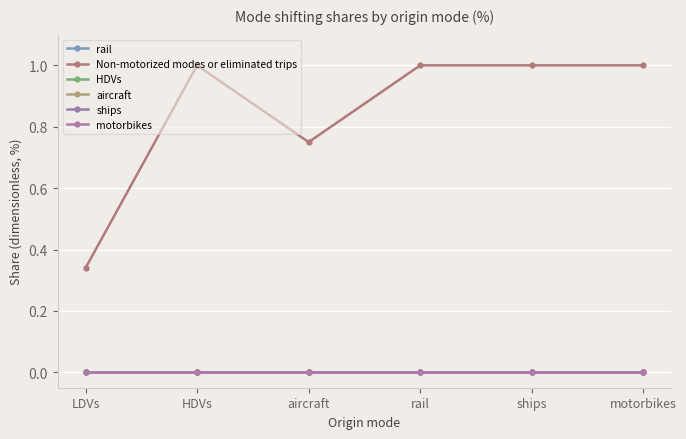

True or false: Non-motorized modes or eliminated trips and ships cross at least once.

False